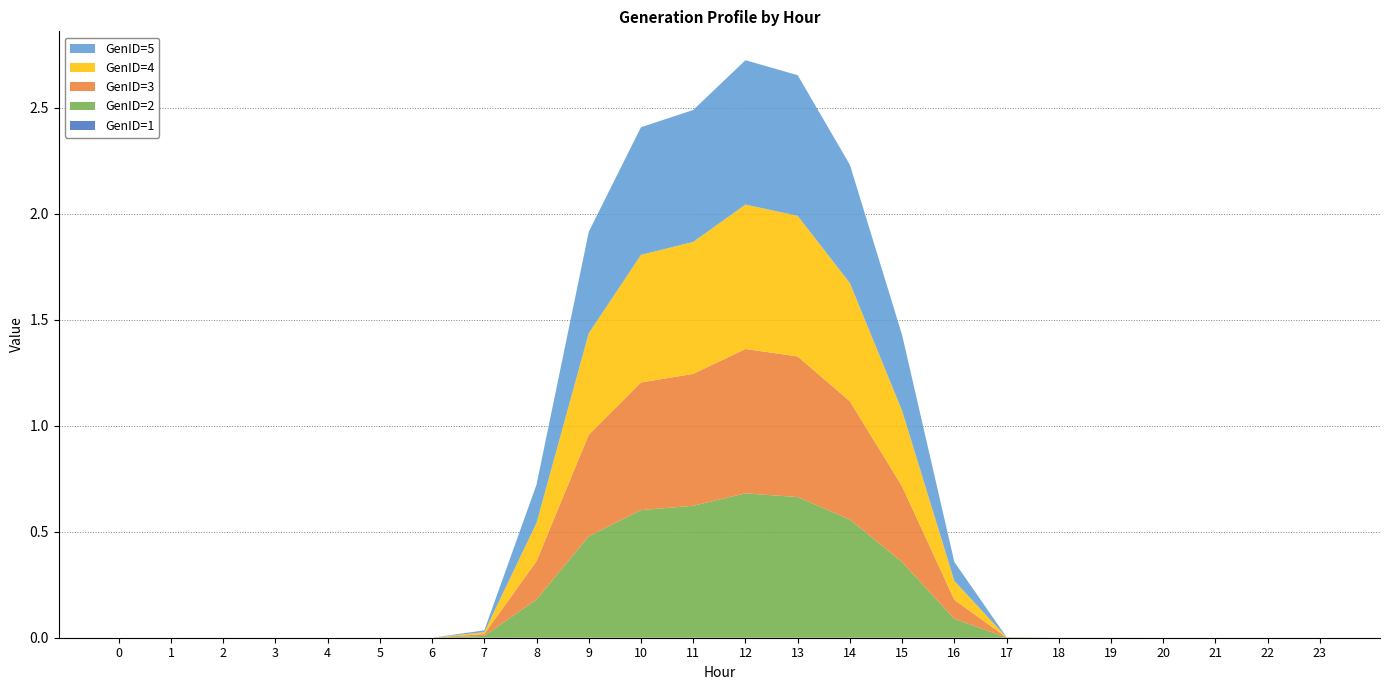

Reading right to left, what are all the values shown in this chart?

GenID=1: 0.0	0.0	0.0	0.0	0.0	0.0	0.0	0.0	0.0	0.0	0.0	0.0	0.0	0.0	0.0	0.0	0.0	0.0	0.0	0.0	0.0	0.0	0.0	0.0
GenID=2: 0.0	0.0	0.0	0.0	0.0	0.0	0.0	0.1	0.4	0.6	0.7	0.7	0.6	0.6	0.5	0.2	0.0	0.0	0.0	0.0	0.0	0.0	0.0	0.0
GenID=3: 0.0	0.0	0.0	0.0	0.0	0.0	0.0	0.1	0.4	0.6	0.7	0.7	0.6	0.6	0.5	0.2	0.0	0.0	0.0	0.0	0.0	0.0	0.0	0.0
GenID=4: 0.0	0.0	0.0	0.0	0.0	0.0	0.0	0.1	0.4	0.6	0.7	0.7	0.6	0.6	0.5	0.2	0.0	0.0	0.0	0.0	0.0	0.0	0.0	0.0
GenID=5: 0.0	0.0	0.0	0.0	0.0	0.0	0.0	0.1	0.4	0.6	0.7	0.7	0.6	0.6	0.5	0.2	0.0	0.0	0.0	0.0	0.0	0.0	0.0	0.0